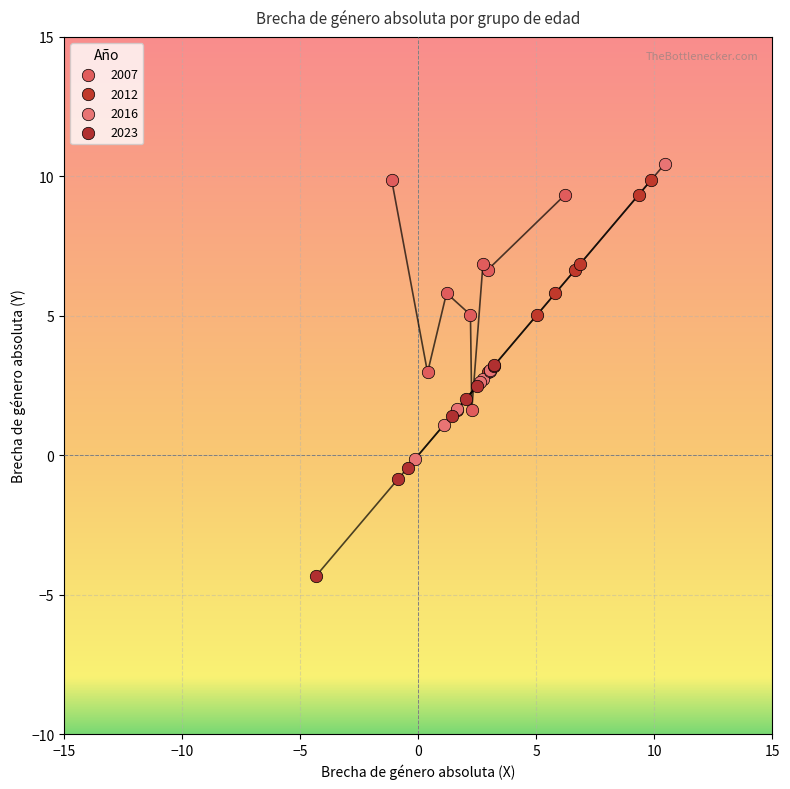

What are all the series names shown in the legend?

2007, 2012, 2016, 2023